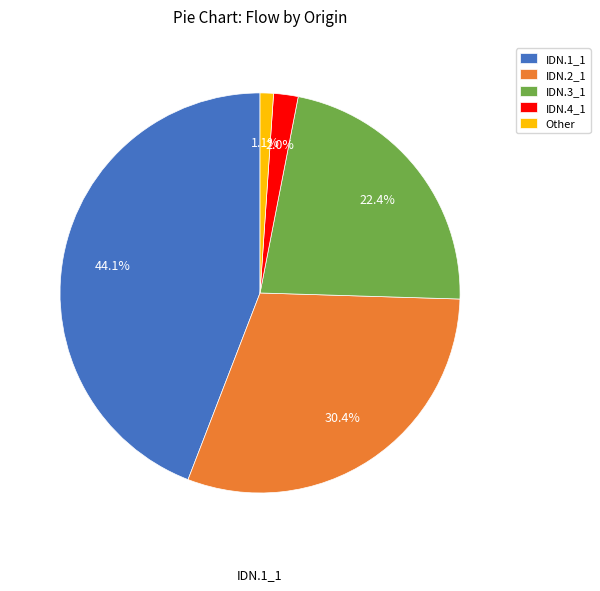

Does any single category account for the majority?

No